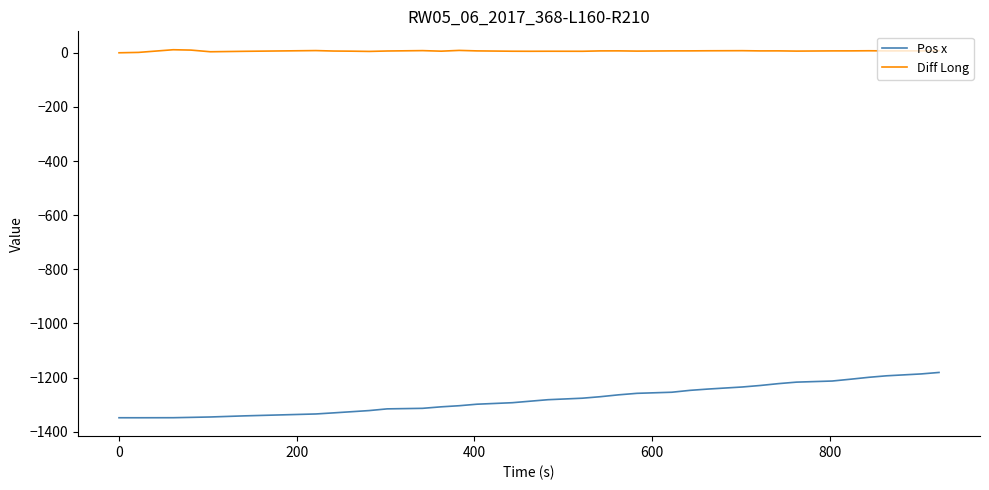

Which series has the largest total across all categories?

Diff Long